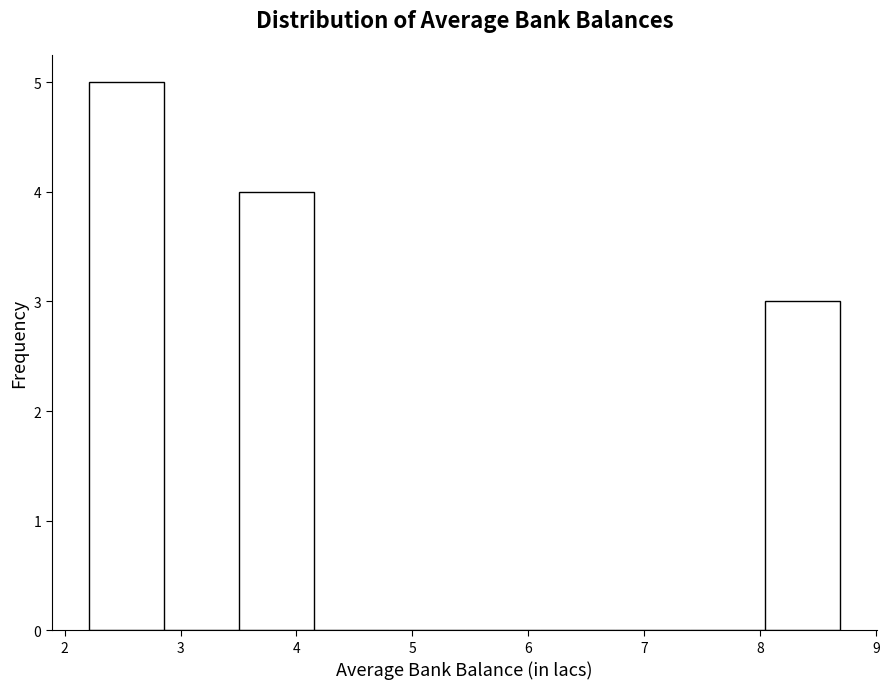

How tall is the bar that spans 8.0 to 8.7 on the x-axis? Neither the bar edges nor the heights are printed on the chart, so give them approximately, as read against the axes.

3